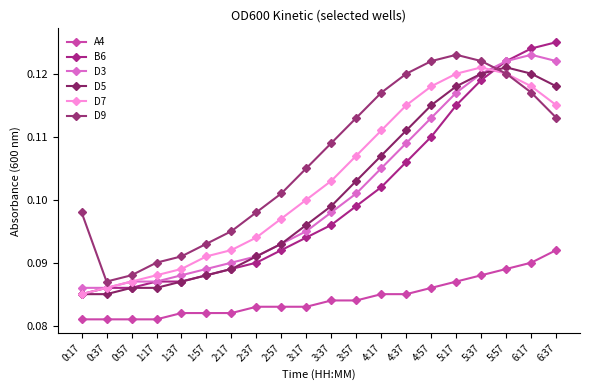

What are all the series names shown in the legend?

A4, B6, D3, D5, D7, D9